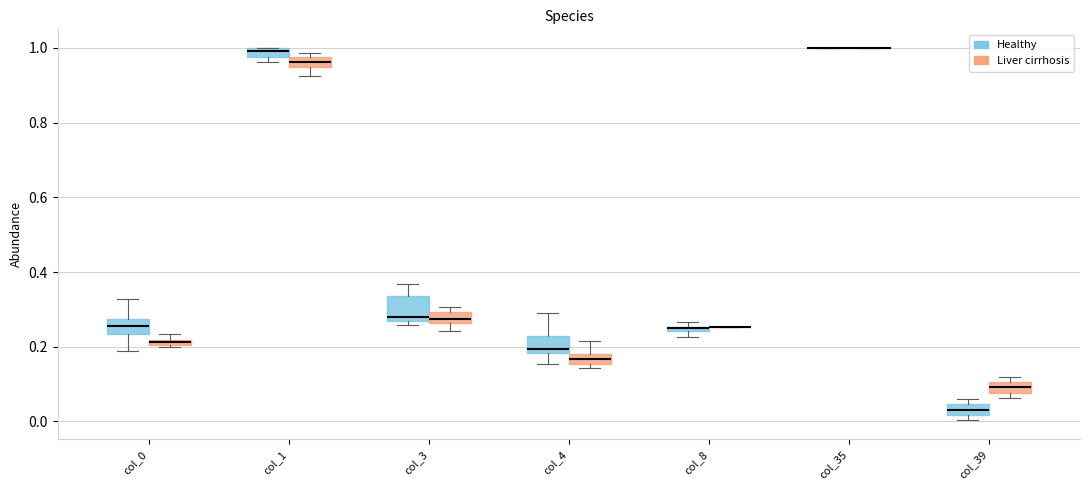

Comparing the boxes themselves (not the whiskers), which one is the tallest?

col_3 (Healthy)